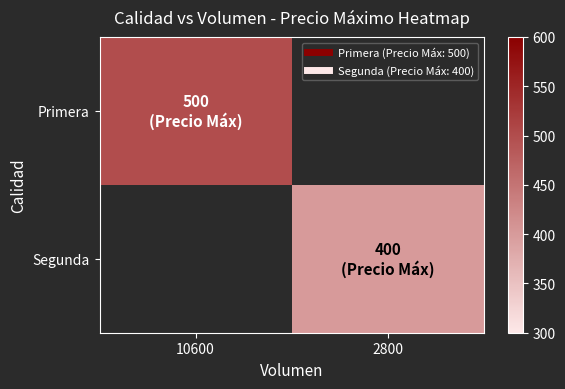

How many values in Segunda are above zero?

1